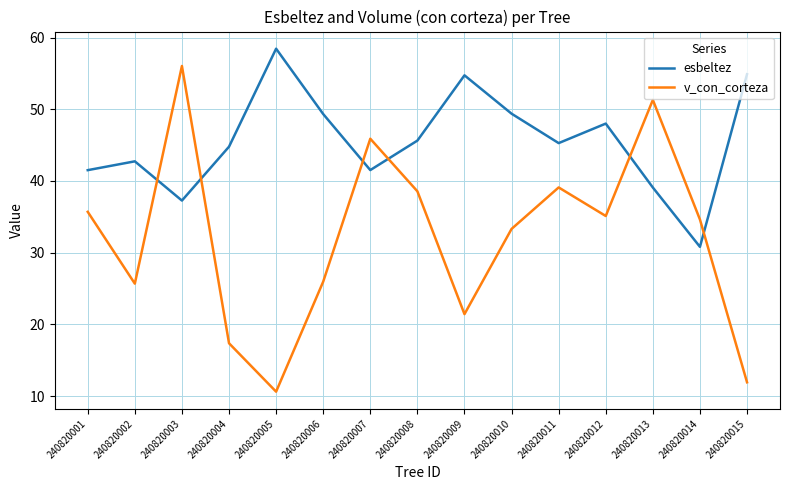

True or false: esbeltez has a value of 45.6 at 240820008.

True